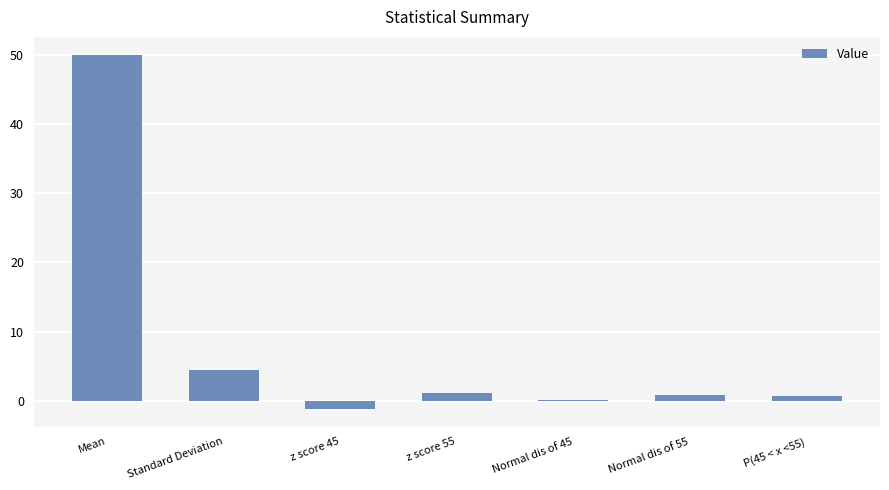

What is the change in value from z score 45 to Normal dis of 45?

+1.2